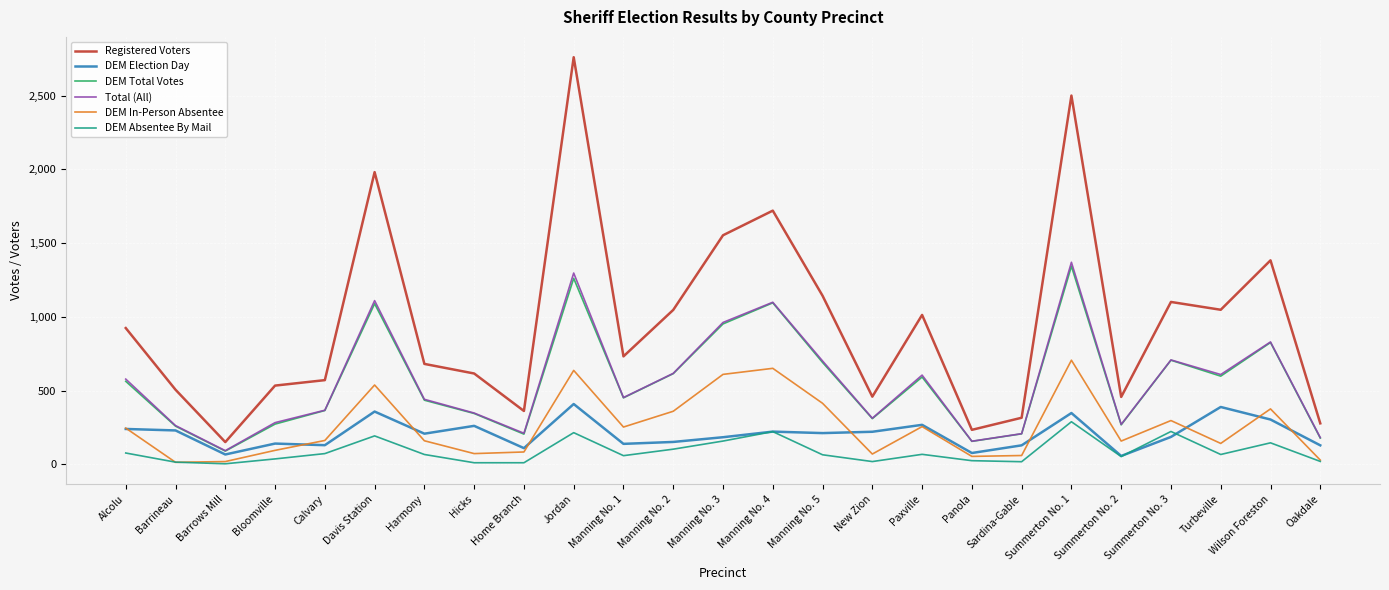

True or false: Total (All) and DEM In-Person Absentee intersect in this chart.

False